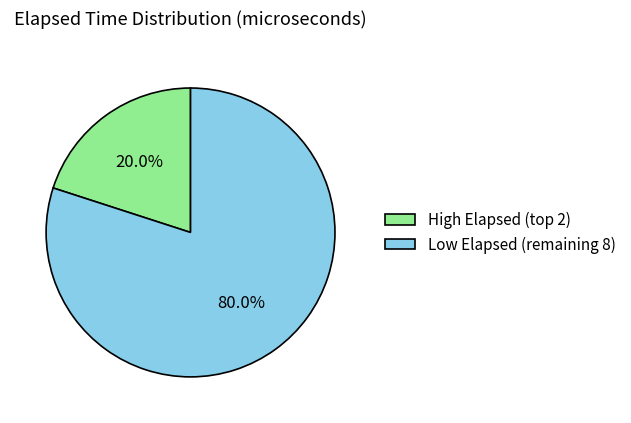

How much of the chart is everything except Low Elapsed (remaining 8)?

20.0%